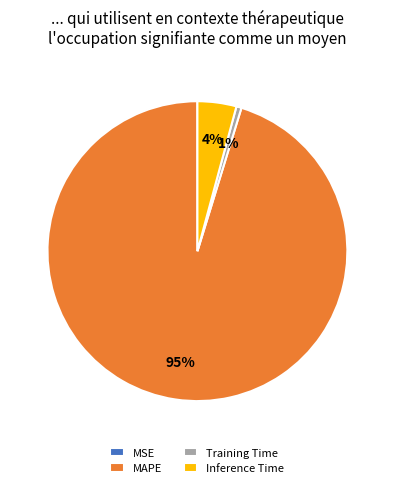

True or false: Inference Time accounts for 4% of the total.

True